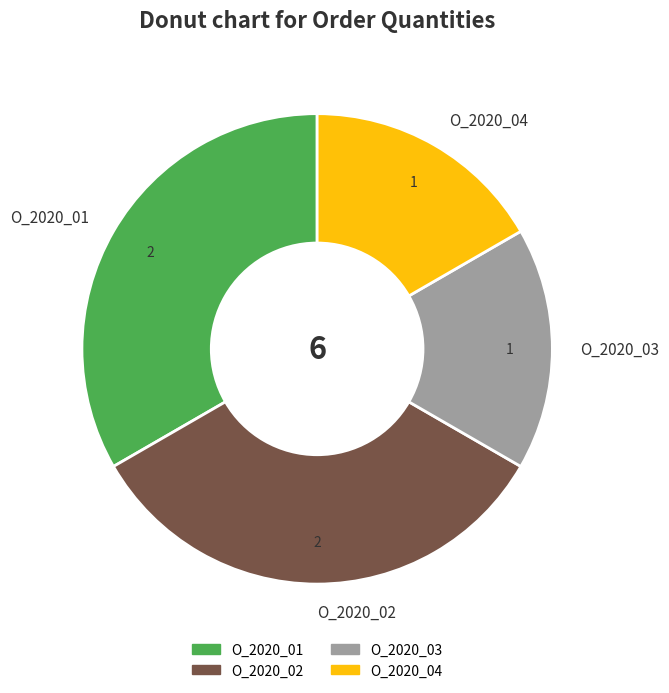

Approximately how many times larger is the value at O_2020_01 compared to O_2020_03?

2.0